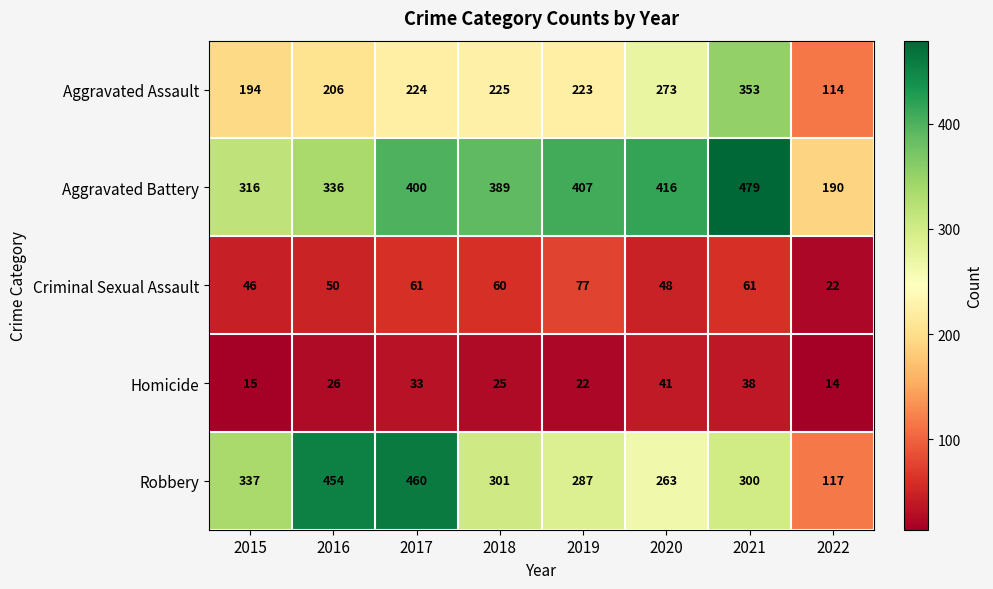

What is the sum of the Homicide values at 2020 and 2018?

66